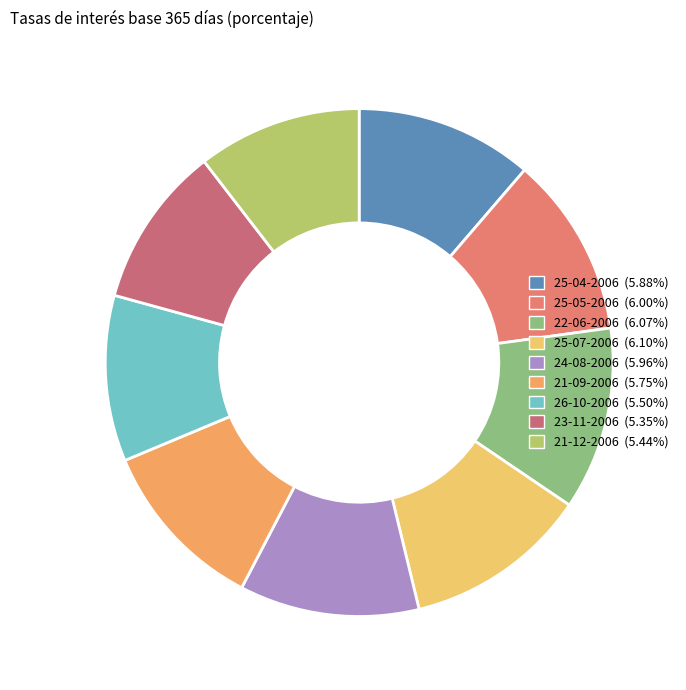

How many slices are in this pie chart?

9